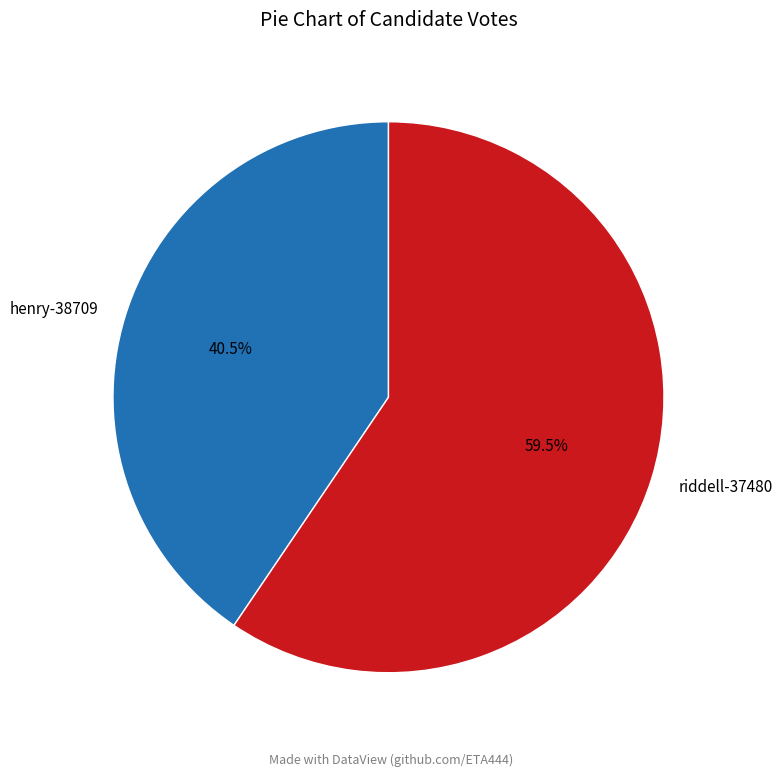

Count the number of slices in the pie.

2